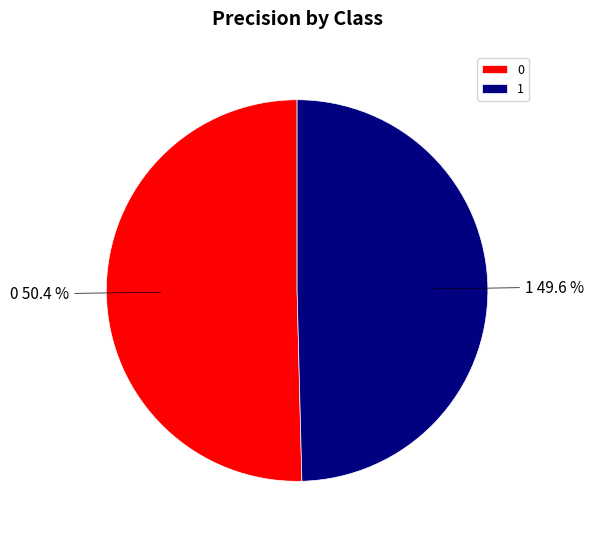

To the nearest percent, what is the average slice percentage?

50%